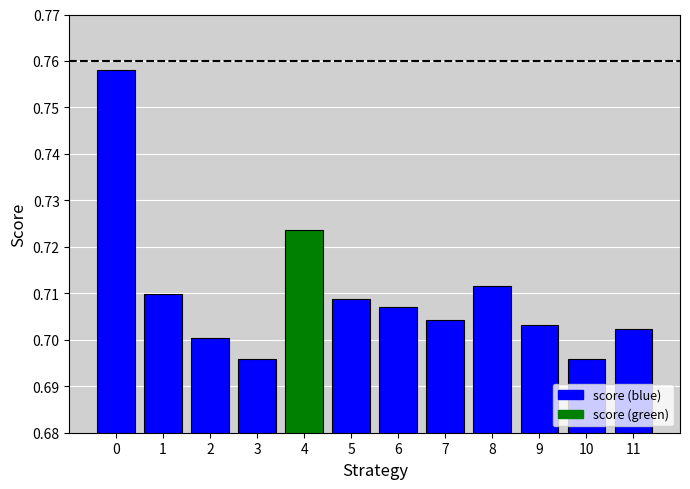

Which has a higher value, 10 or 9?

9